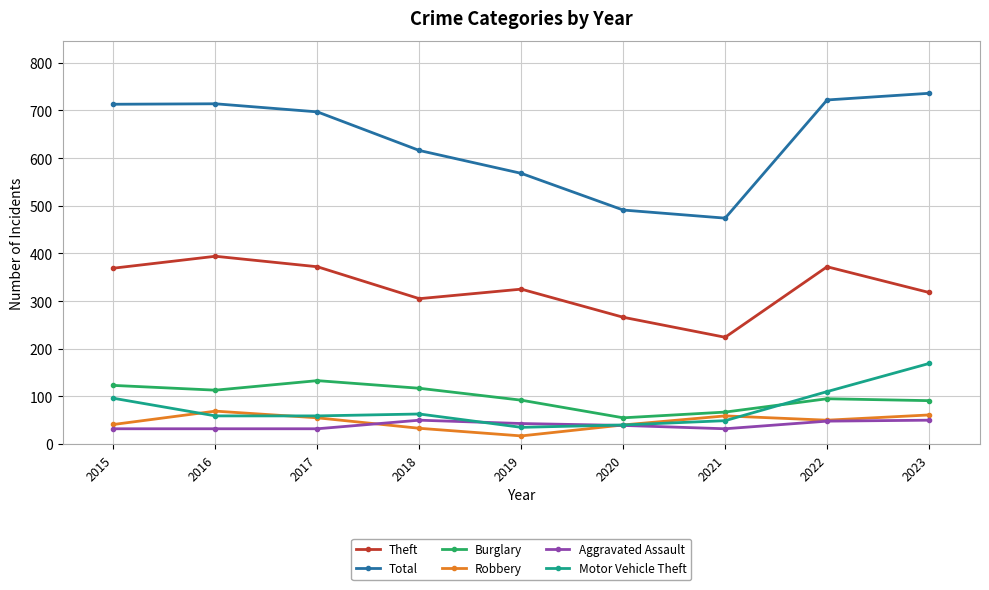

How many data points in Robbery are less than 50?

4